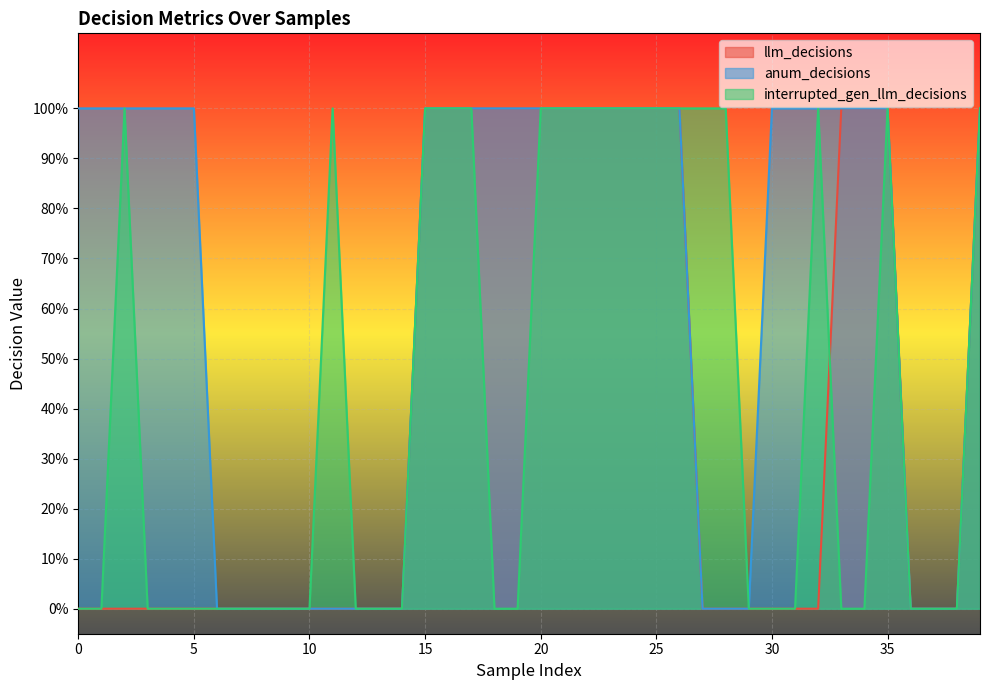

Is it true that llm_decisions equals 1 at 34?

True